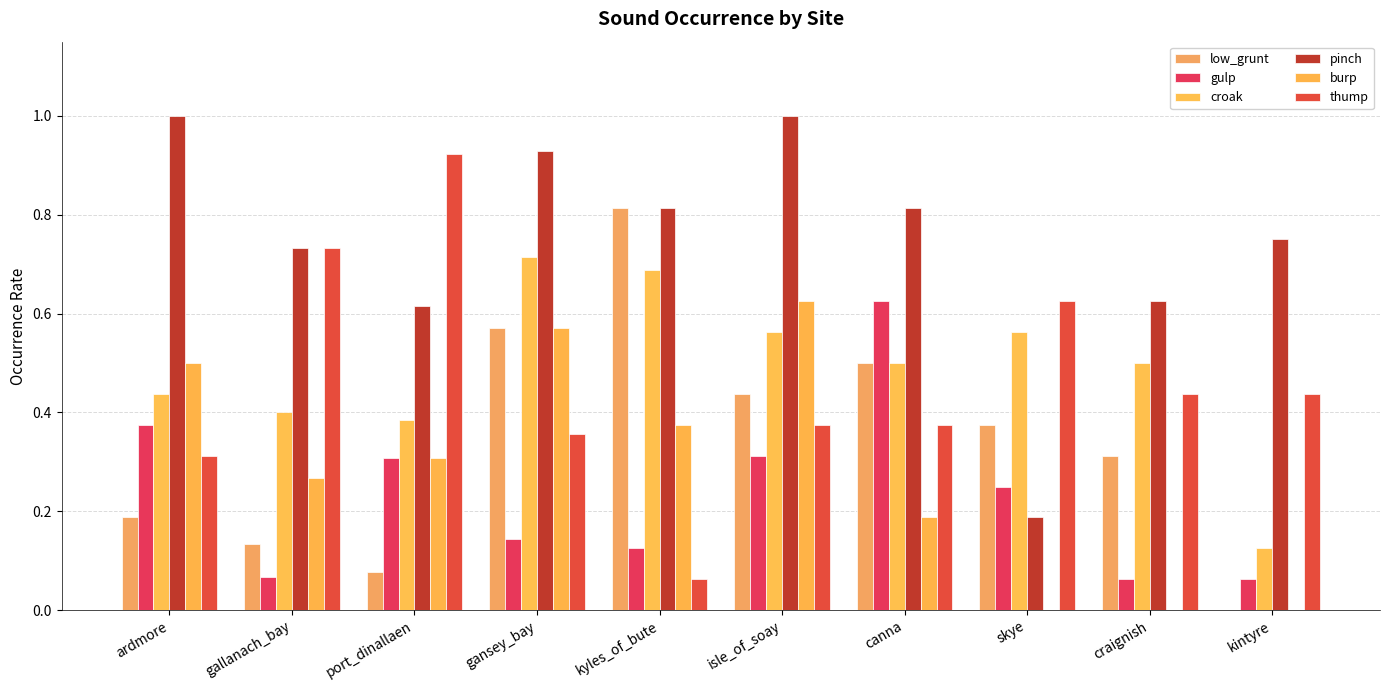

Where is pinch nearest to the value 0?

skye